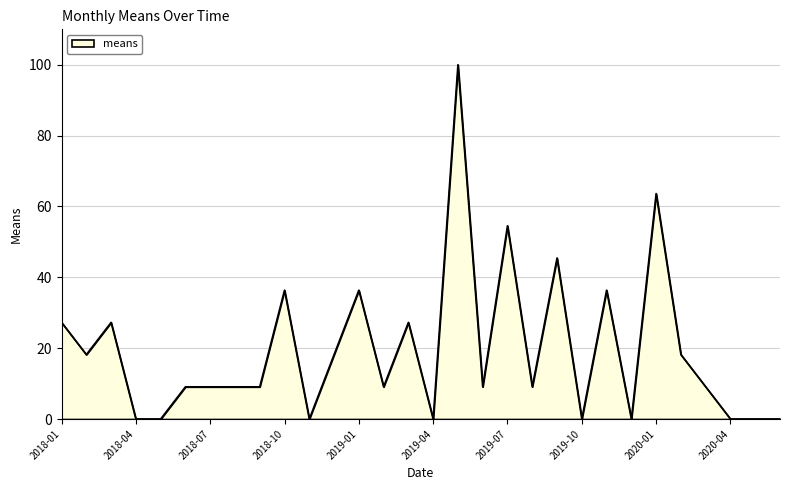

What is the maximum value shown in the chart?

100.0